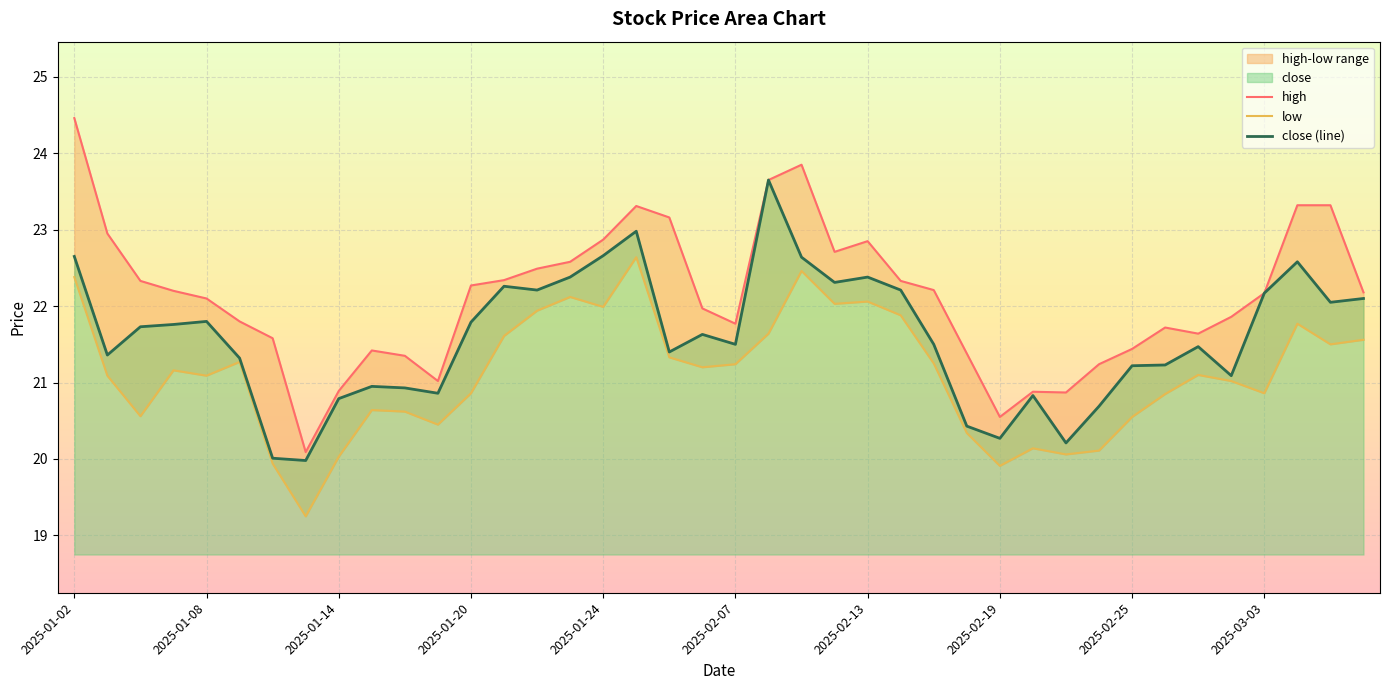

What is the sum of the high values at 2025-02-12 and 2025-02-26?

44.4